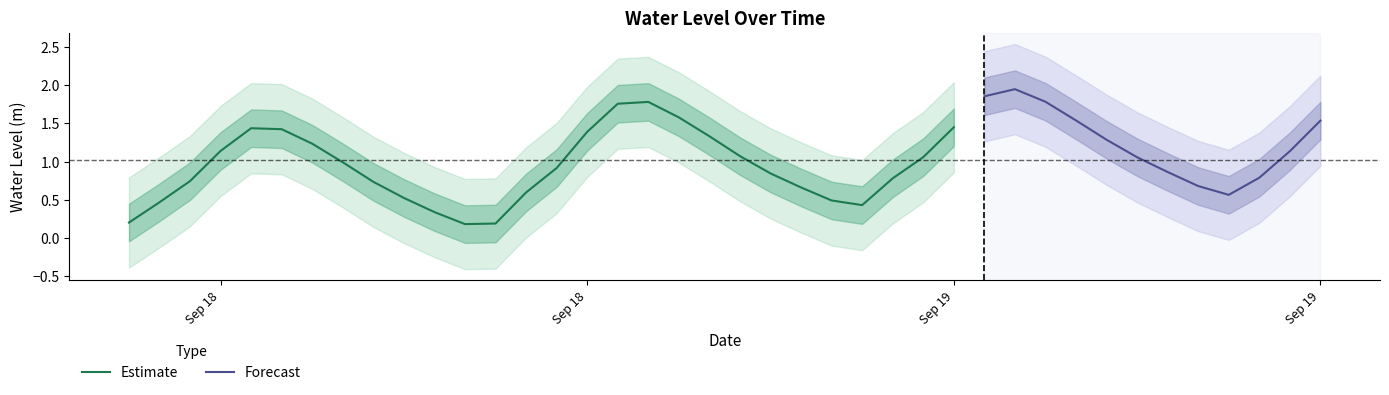

What is the greatest value displayed?

1.9